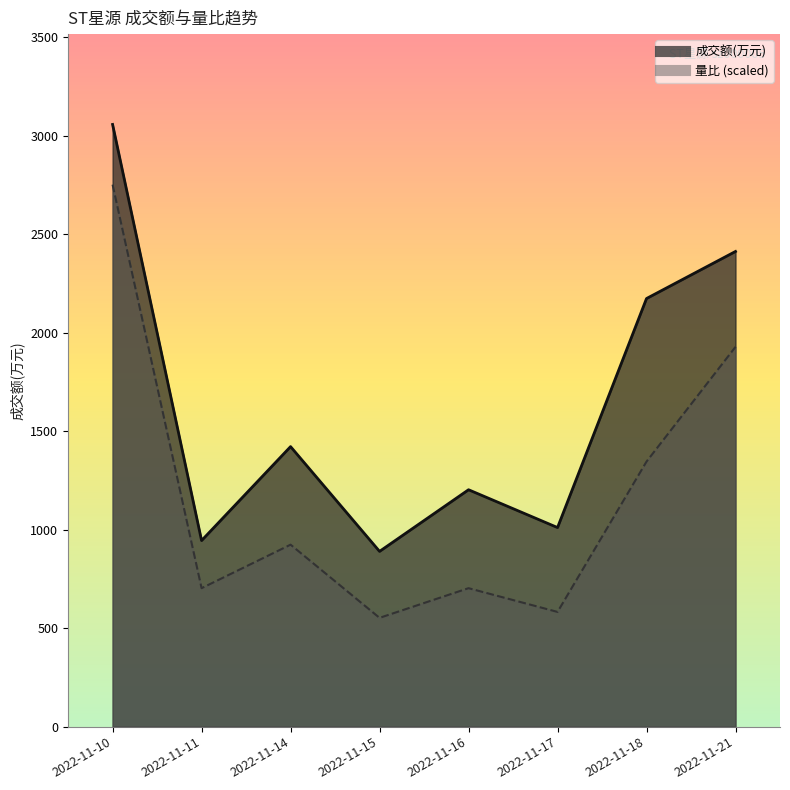

What is the difference between the maximum and second lowest values in the 量比 series?

2169.6